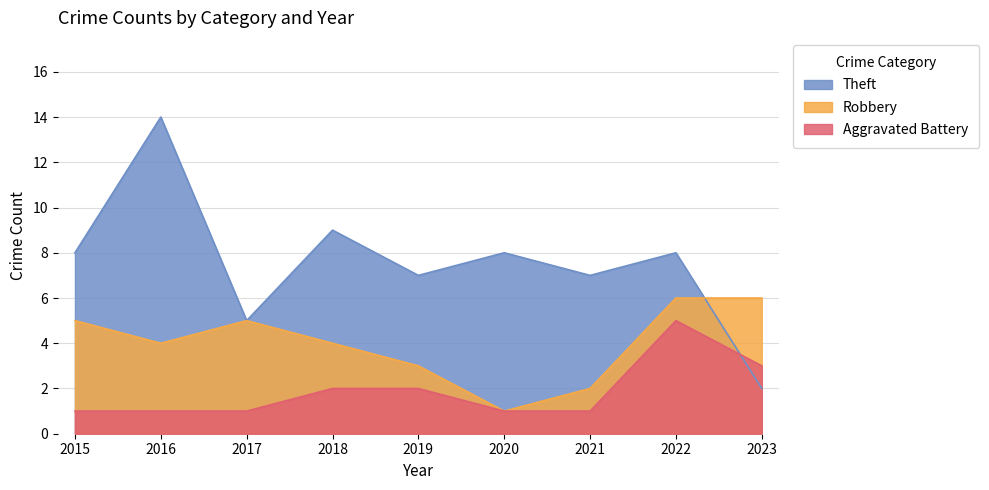

Between 2017 and 2023, which is larger?

2017